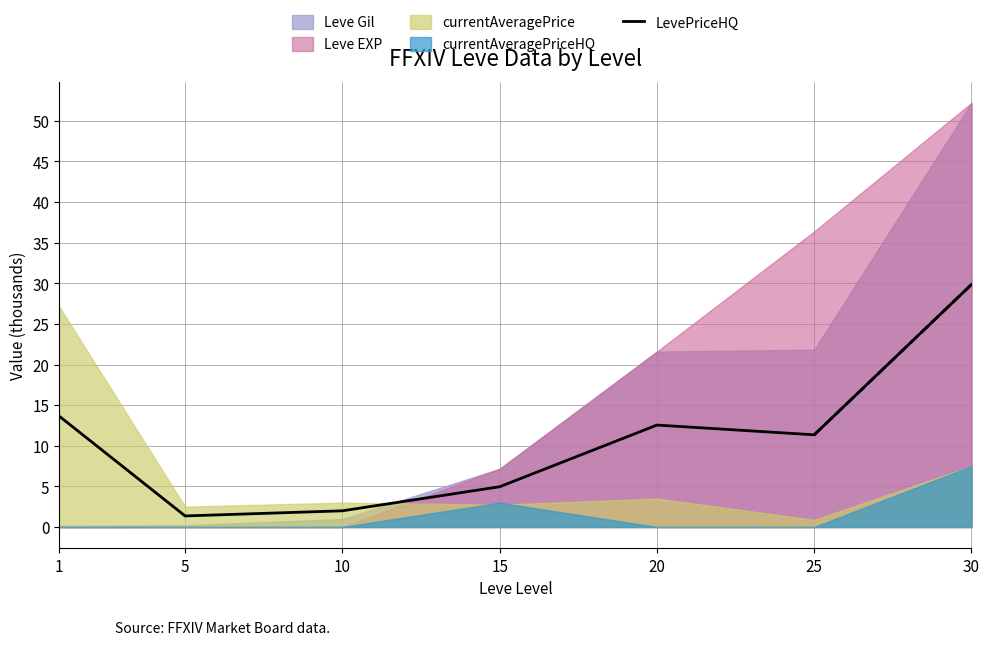

How many values exceed 11?

4